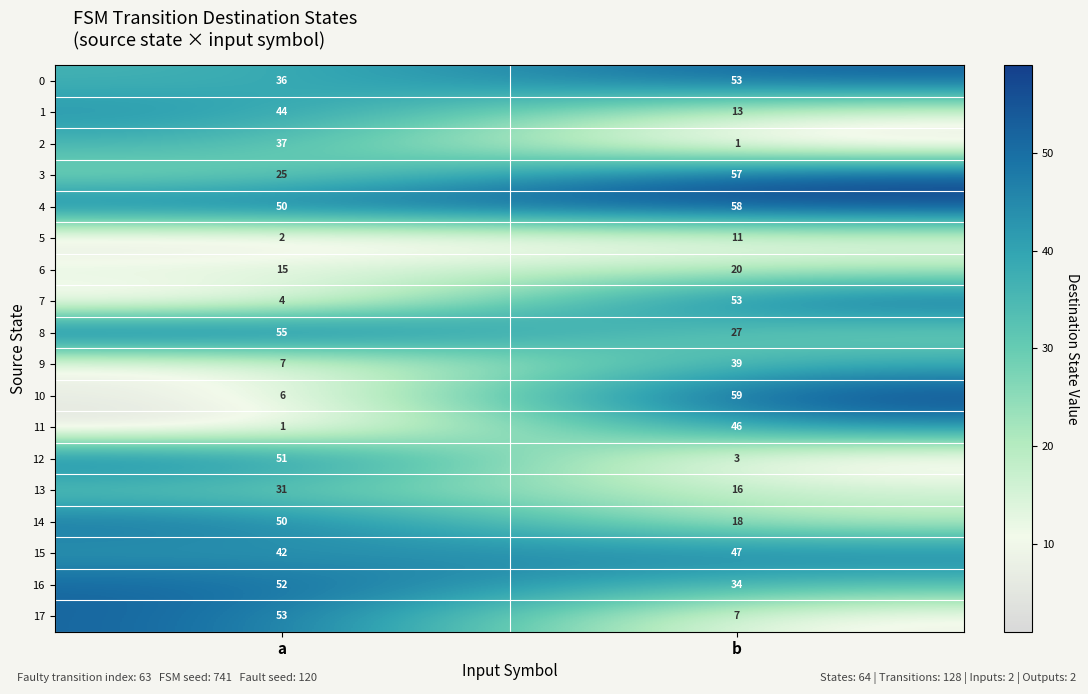

At which category is the sum across all series the highest?

b